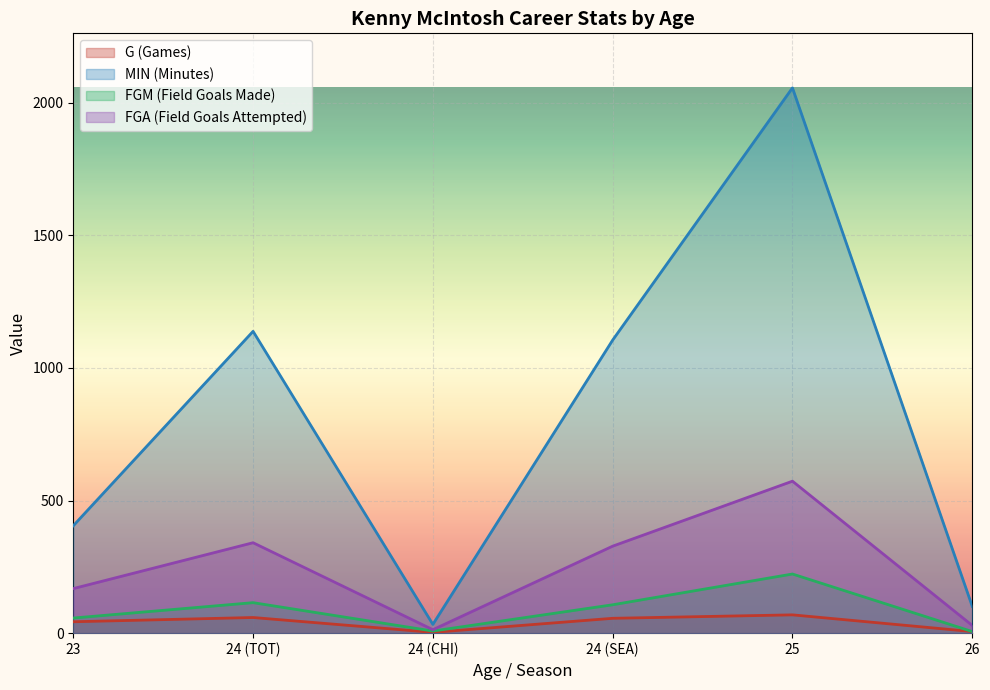

Which series has the widest spread of values?

MIN (Minutes)